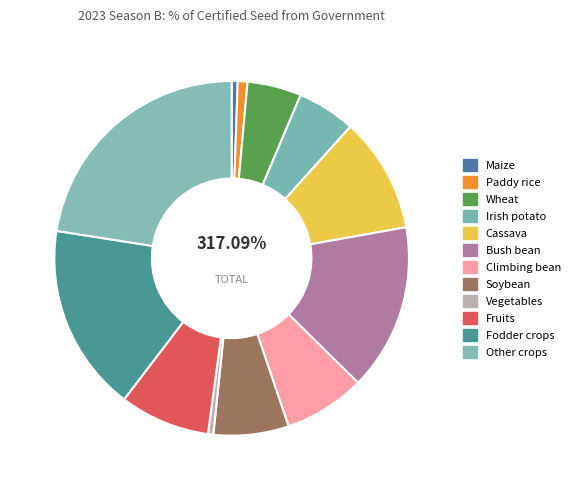

To the nearest percent, what is the difference between the largest and smallest slice percentages?

22%